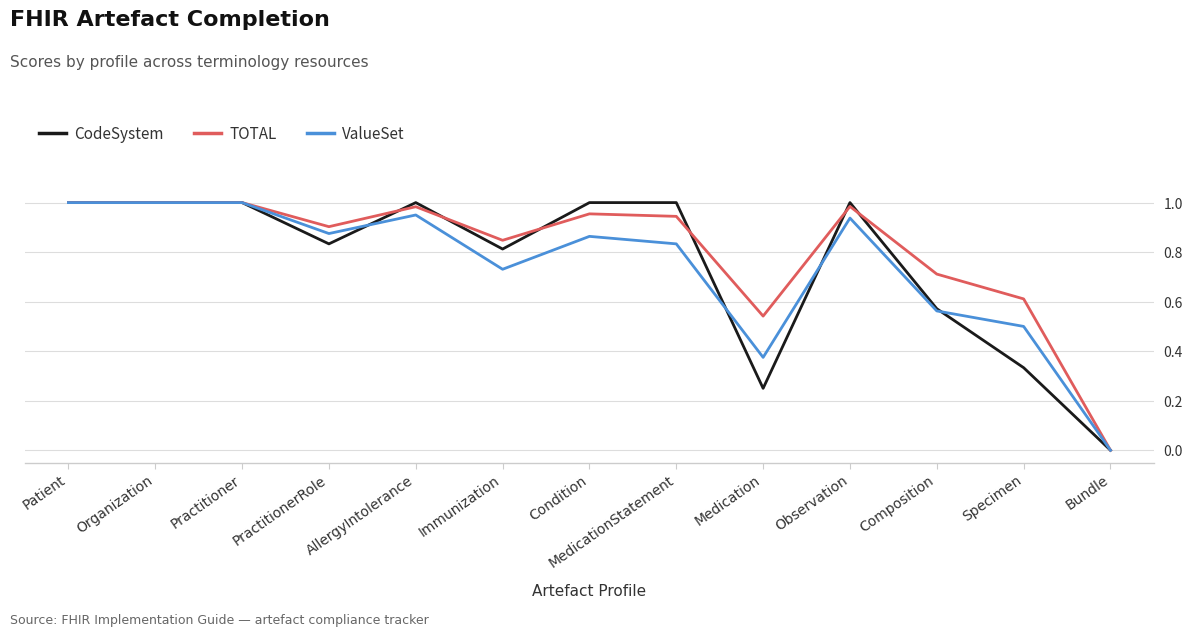

At which category does the chart reach its minimum across all series?

Bundle